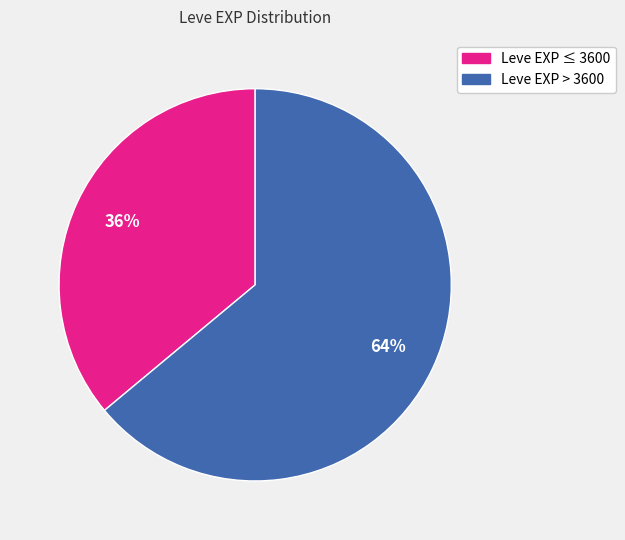

Is there a majority slice in this chart?

Yes